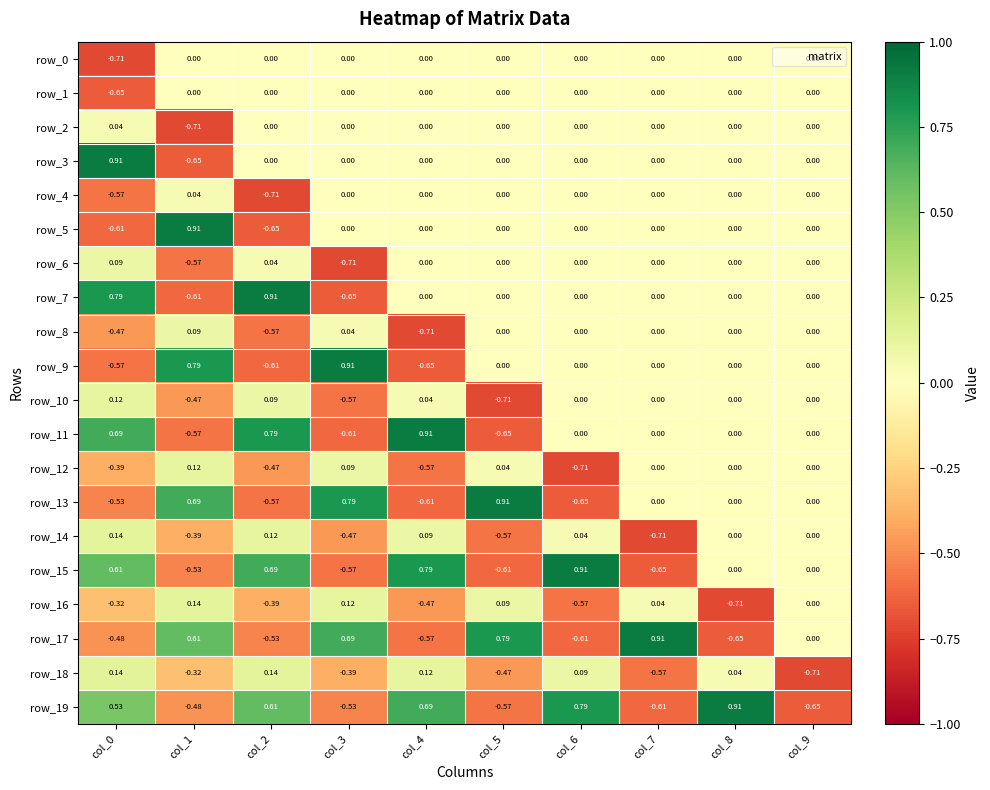

How many data points in row_19 are above 0?

5